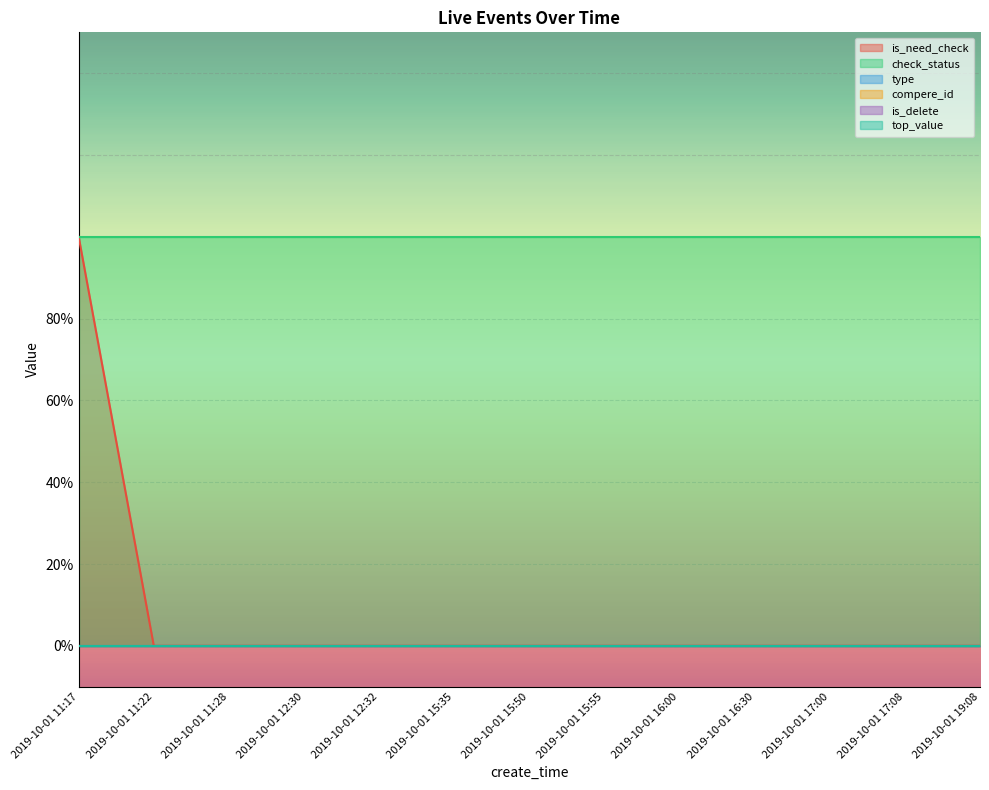

At which label is is_need_check closest to 0?

2019-10-01 11:22